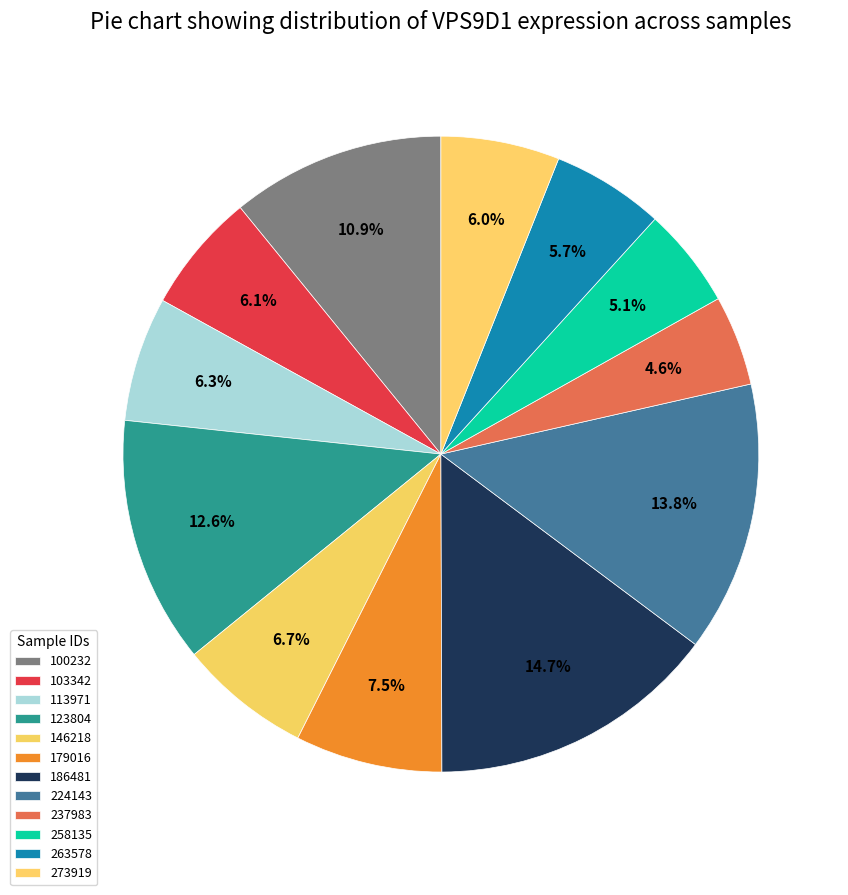

Count the number of slices in the pie.

12